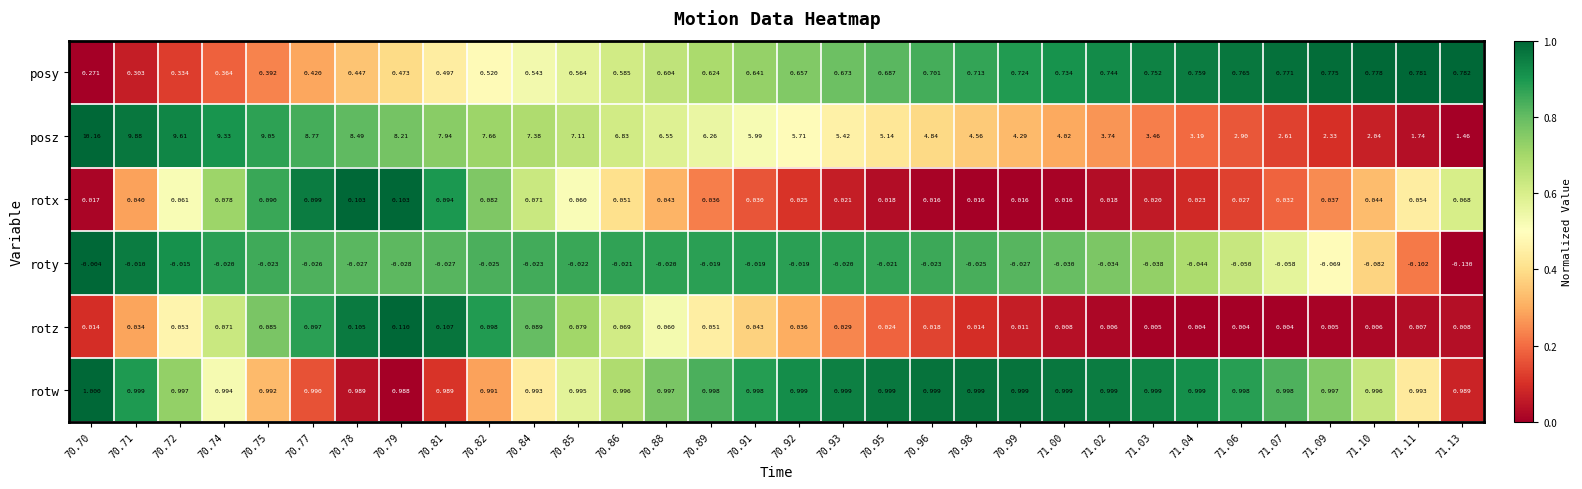

List the series in order of their peak value, highest first.

posz, rotw, posy, rotz, rotx, roty